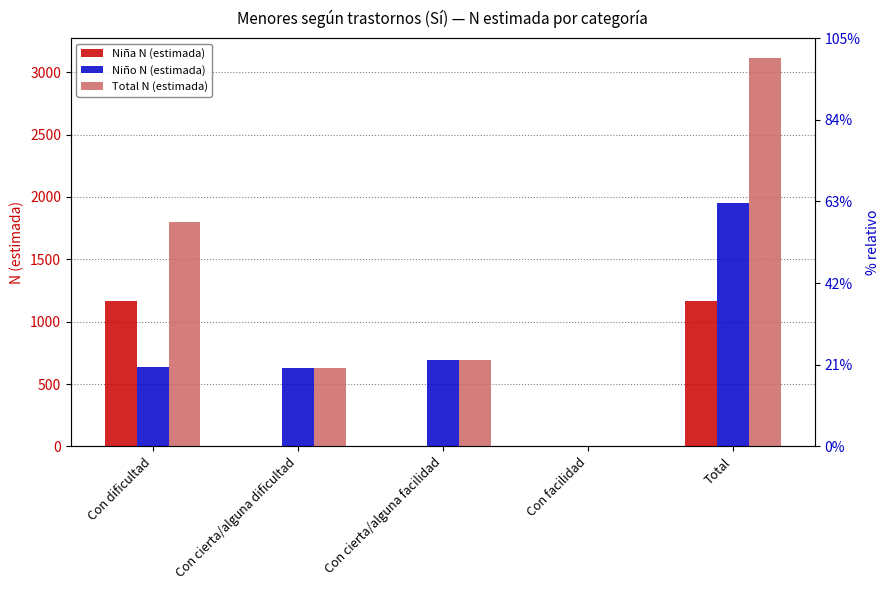

Reading left to right, list all the values displayed in this chart.

Niña N (estimada): Con dificultad=1163	Con cierta/alguna dificultad=0	Con cierta/alguna facilidad=0	Con facilidad=0	Total=1163
Niño N (estimada): Con dificultad=636	Con cierta/alguna dificultad=626	Con cierta/alguna facilidad=692	Con facilidad=0	Total=1953
Total N (estimada): Con dificultad=1799	Con cierta/alguna dificultad=626	Con cierta/alguna facilidad=692	Con facilidad=0	Total=3117